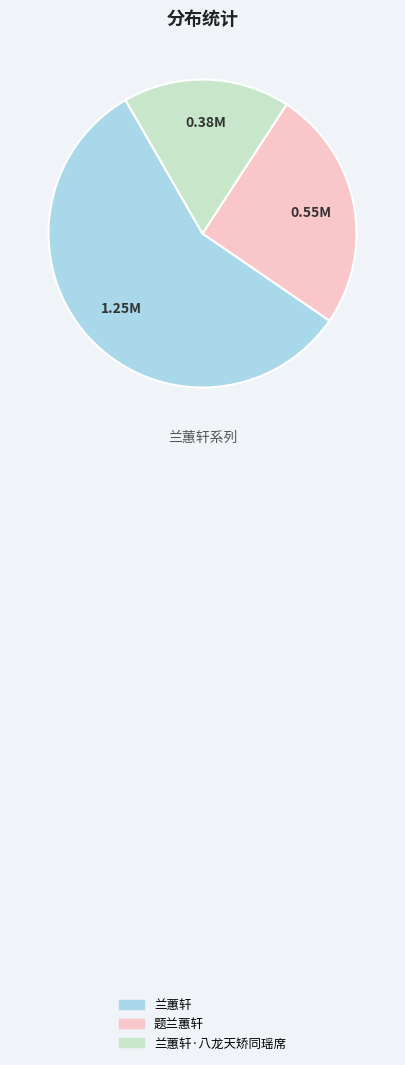

Combined, do 题兰蕙轩 and 兰蕙轩 account for over 50%?

Yes